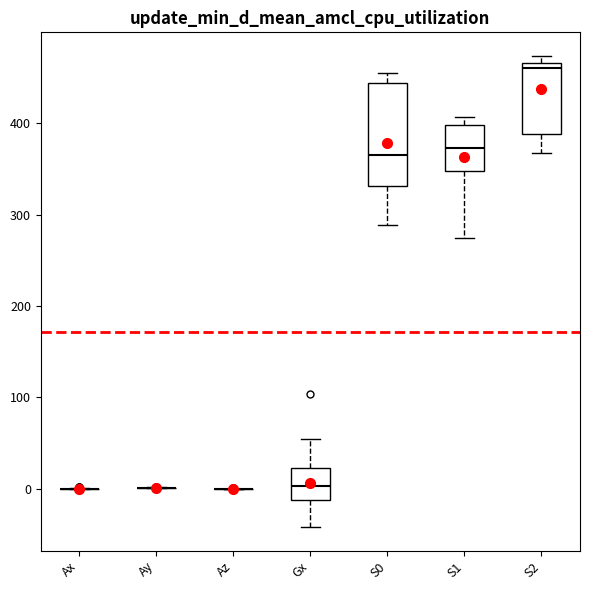

Reading left to right, read every box against the y-axis: the position of its median line, the range the box covers, and the ends of its whiskers. The values are not printed on the chart, so give them approximately, as read against the axis.

Ax: box collapsed to a line at 0, whiskers 0 to 0
Ay: box collapsed to a line at 0, whiskers 0 to 0
Az: box collapsed to a line at 0, whiskers 0 to 0
Gx: median 0, box -10 to 20, whiskers -40 to 50
S0: median 370, box 330 to 440, whiskers 290 to 460
S1: median 370, box 350 to 400, whiskers 280 to 410
S2: median 460, box 390 to 470, whiskers 370 to 470 (just above the box's upper edge)